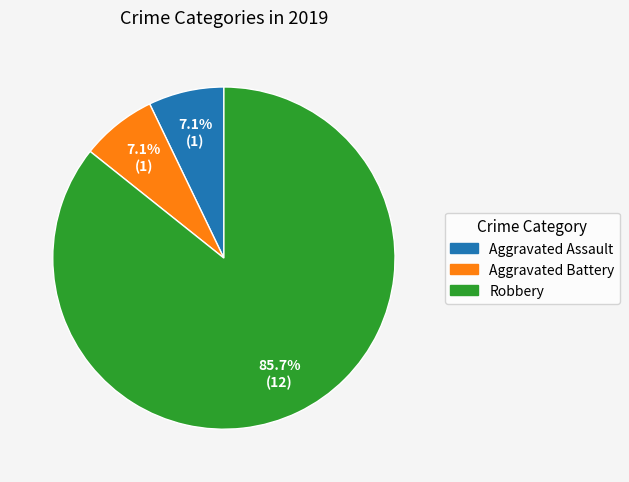

How many slices are in this pie chart?

3